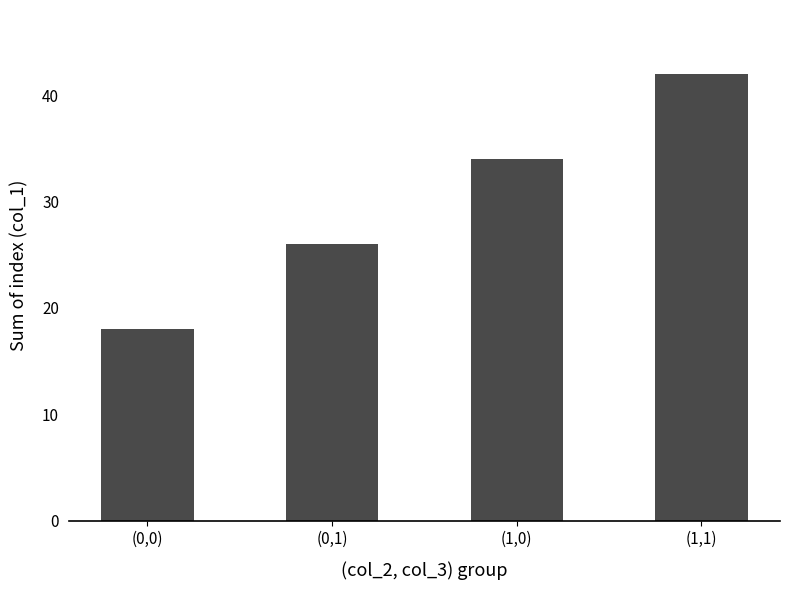

What is the average value?

30